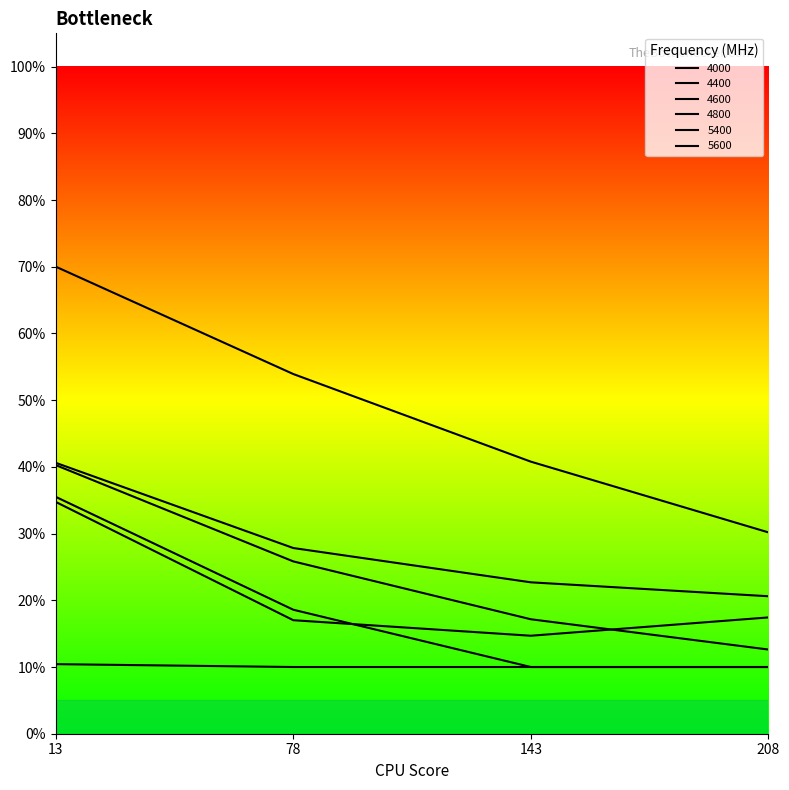

Is this an area chart (filled region under the line)?

No